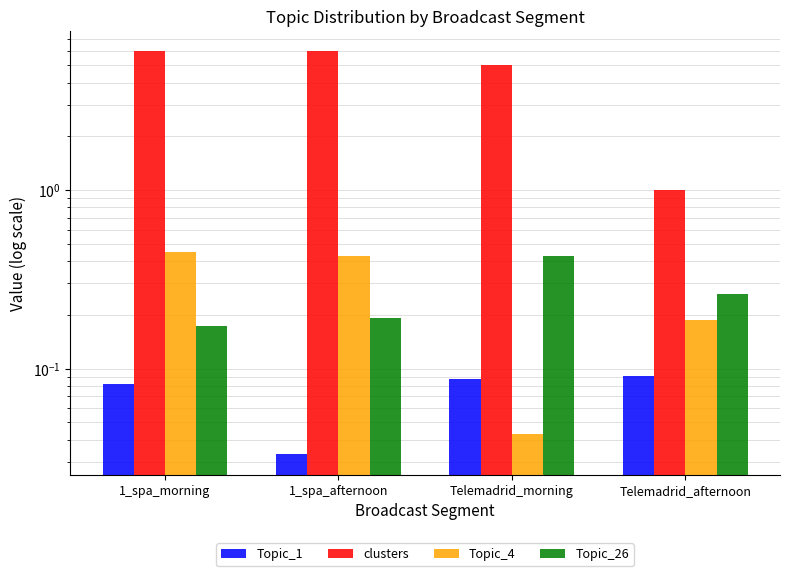

Reading right to left, transcribe all the data shown in this chart.

Topic_1: Telemadrid_afternoon=0.1	Telemadrid_morning=0.1	1_spa_afternoon=0.0	1_spa_morning=0.1
clusters: Telemadrid_afternoon=1.0	Telemadrid_morning=5.0	1_spa_afternoon=6.0	1_spa_morning=6.0
Topic_4: Telemadrid_afternoon=0.2	Telemadrid_morning=0.0	1_spa_afternoon=0.4	1_spa_morning=0.5
Topic_26: Telemadrid_afternoon=0.3	Telemadrid_morning=0.4	1_spa_afternoon=0.2	1_spa_morning=0.2